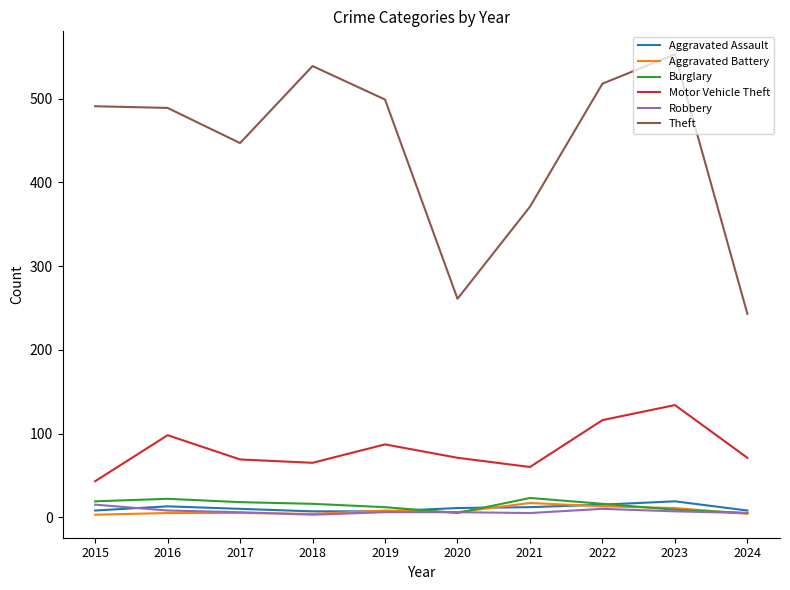

True or false: Motor Vehicle Theft and Theft intersect in this chart.

False